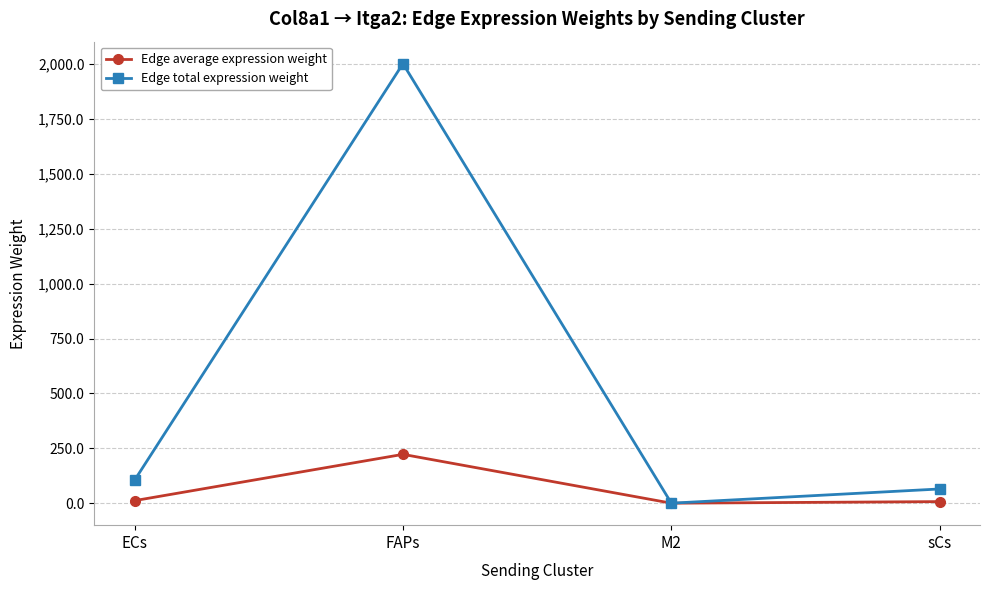

The Edge total expression weight series shows 2001.8 at FAPs. True or false?

True